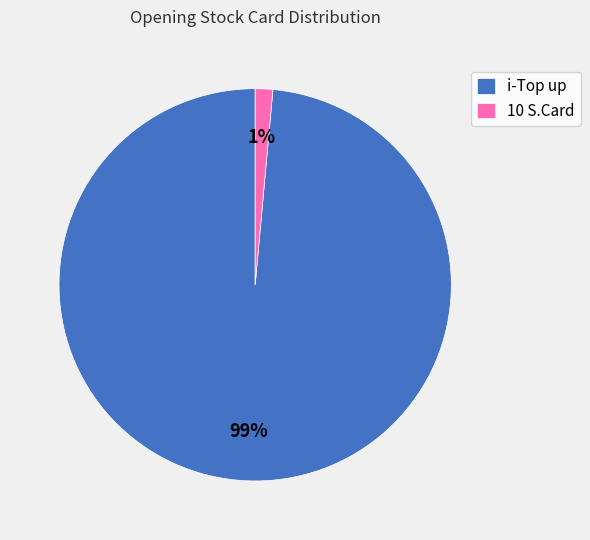

Is there a majority slice in this chart?

Yes